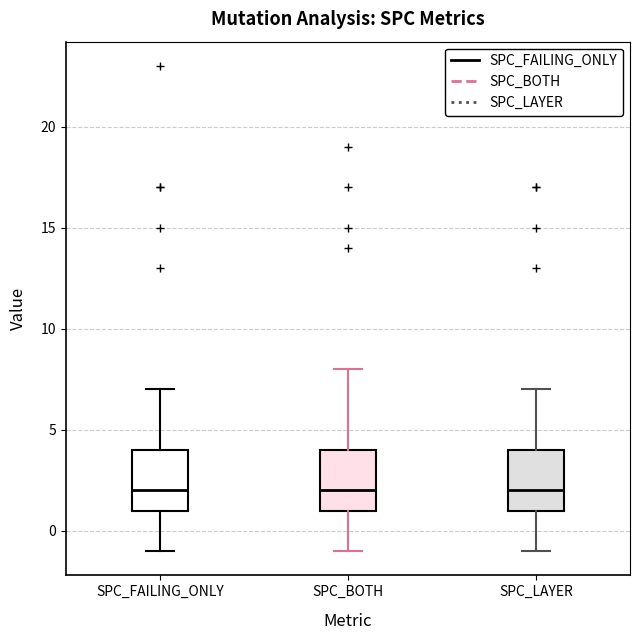

Reading left to right, read every box against the y-axis: the position of its median line, the range the box covers, and the ends of its whiskers. The values are not printed on the chart, so give them approximately, as read against the axis.

SPC_FAILING_ONLY: median 2, box 1 to 4, whiskers -1 to 7
SPC_BOTH: median 2, box 1 to 4, whiskers -1 to 8
SPC_LAYER: median 2, box 1 to 4, whiskers -1 to 7